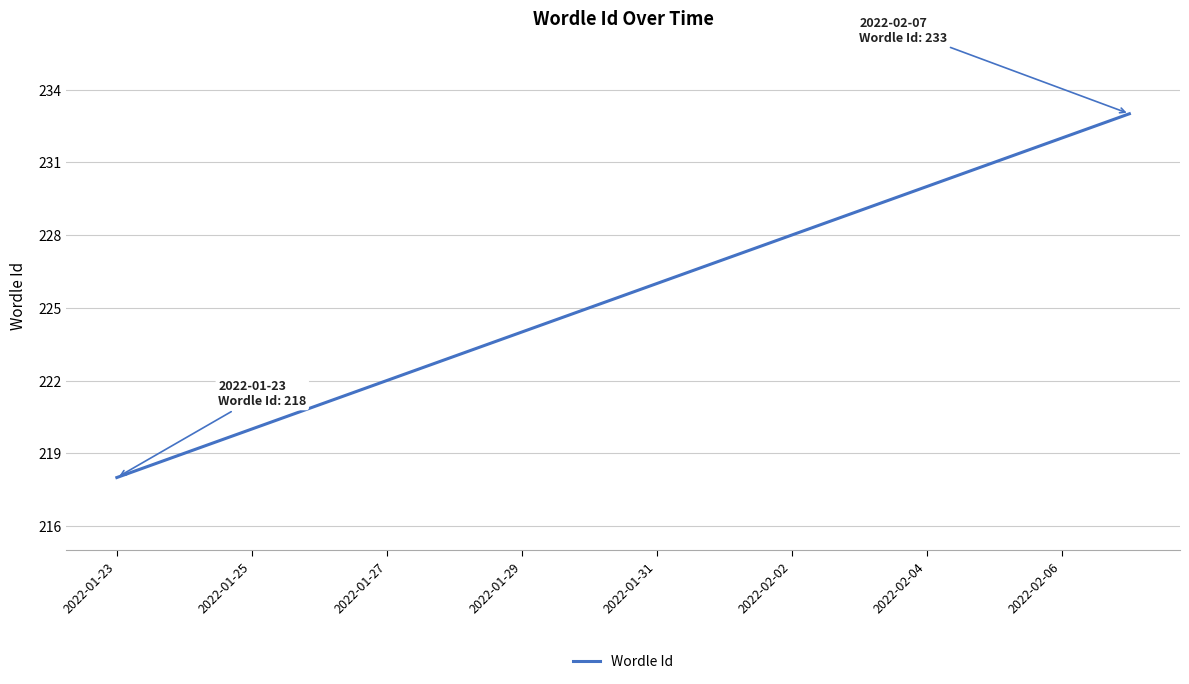

What is the difference between the maximum and minimum values?

15